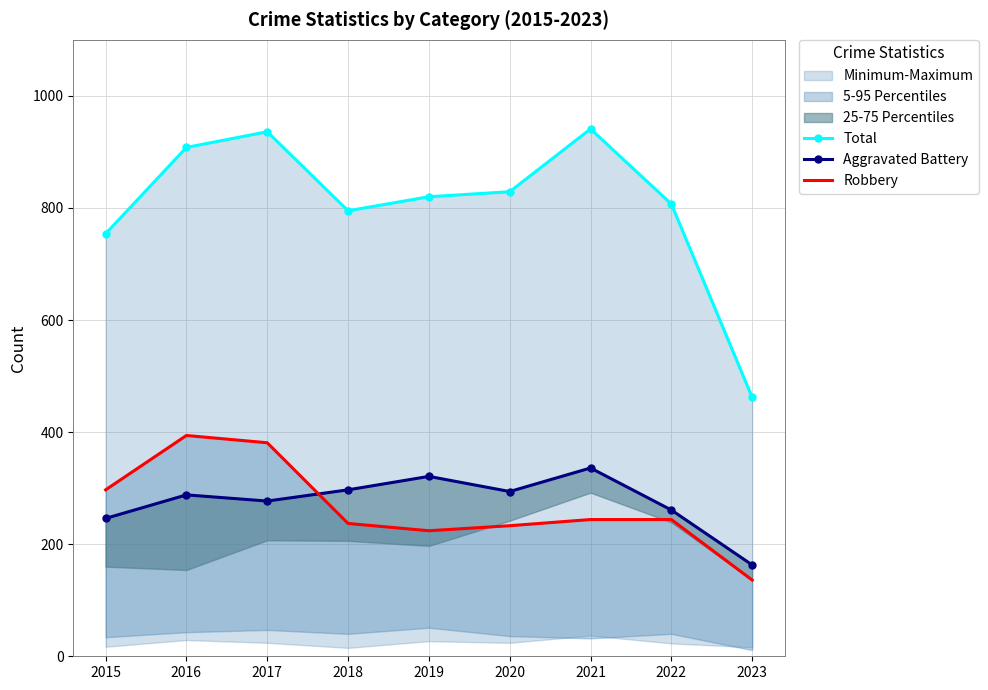

What is the value of the Total point at the 4th from the left?

795